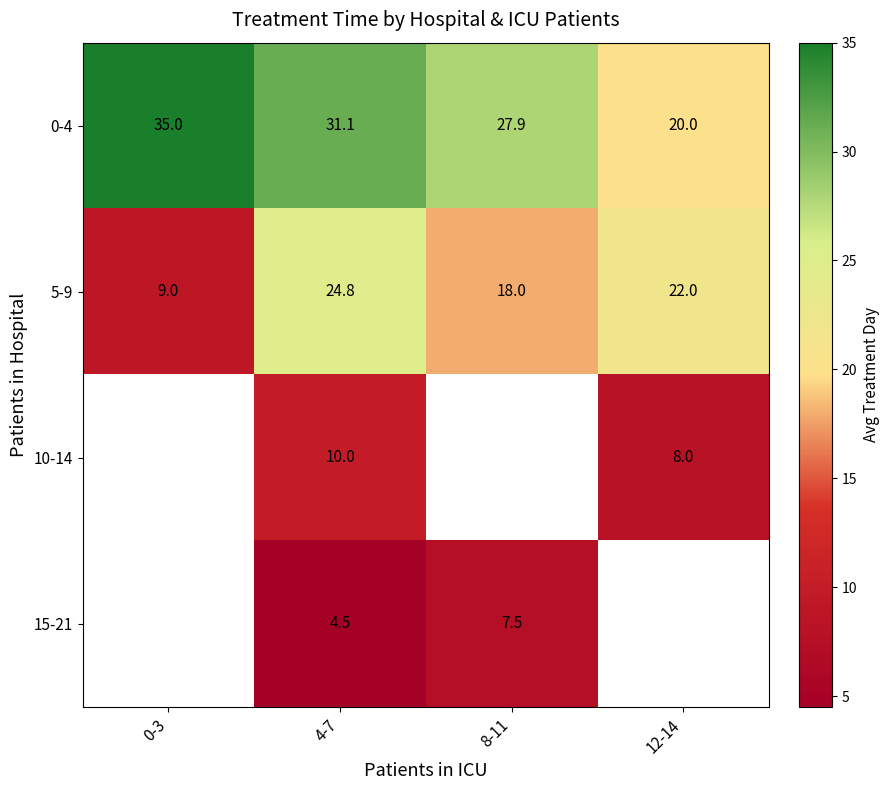

Which category has the lowest value across all series?

4-7